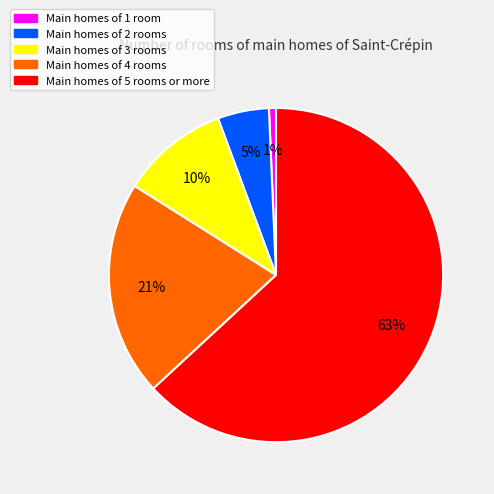

Is there any slice that represents more than half of the pie?

Yes